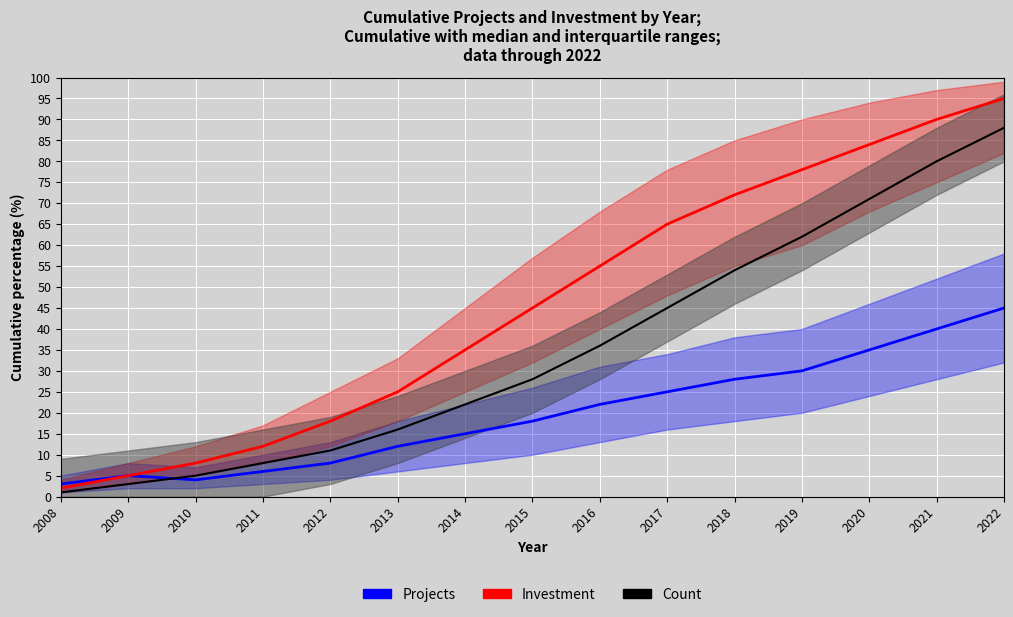

List the labels in order of Projects value, largest first.

2022, 2021, 2020, 2019, 2018, 2017, 2016, 2015, 2014, 2013, 2012, 2011, 2009, 2010, 2008